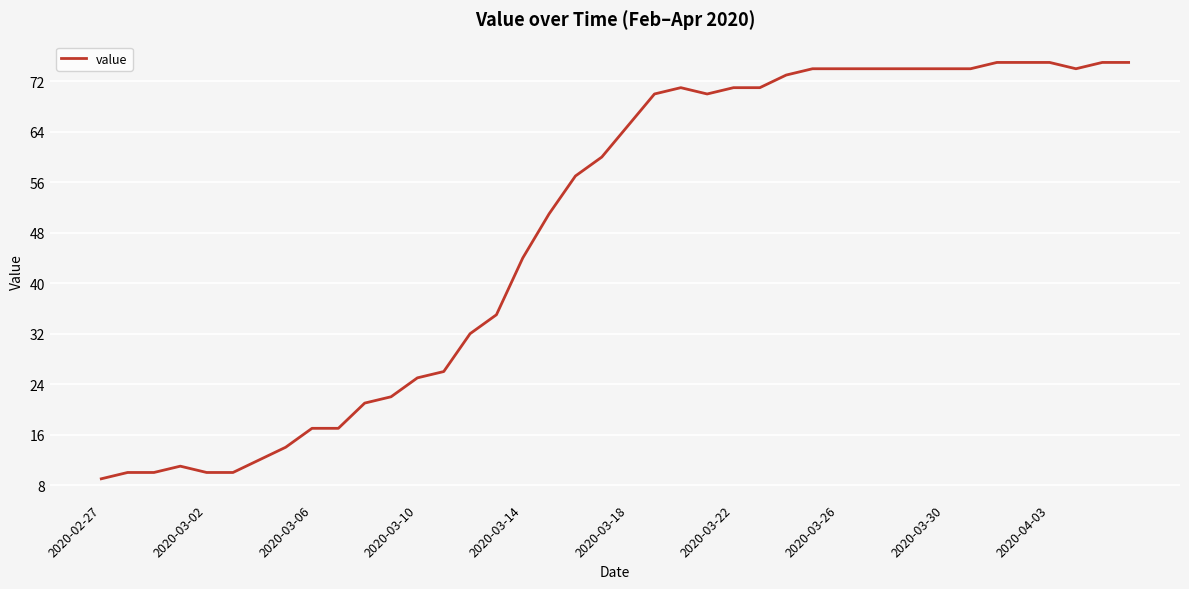

What is the difference between the maximum and minimum values?

66